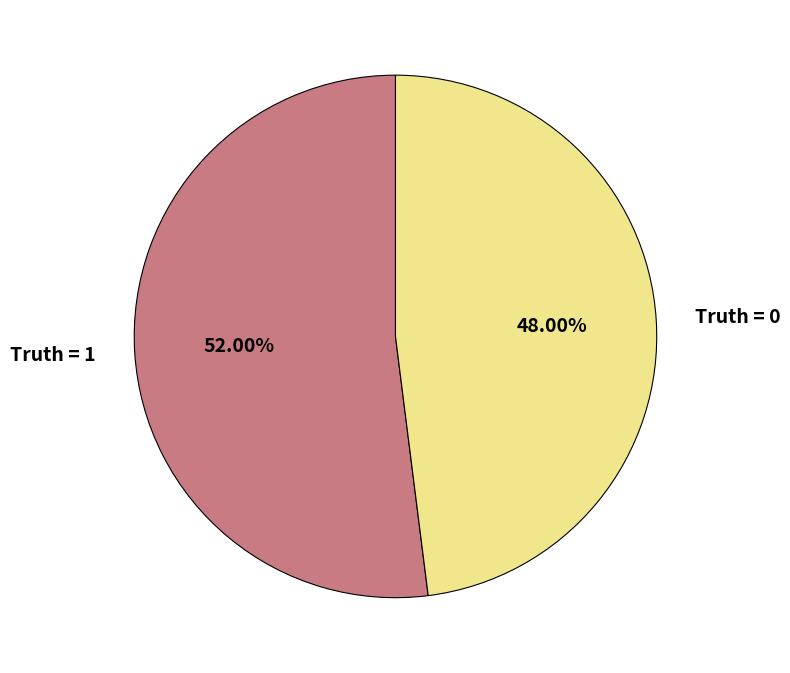

Count the number of slices in the pie.

2